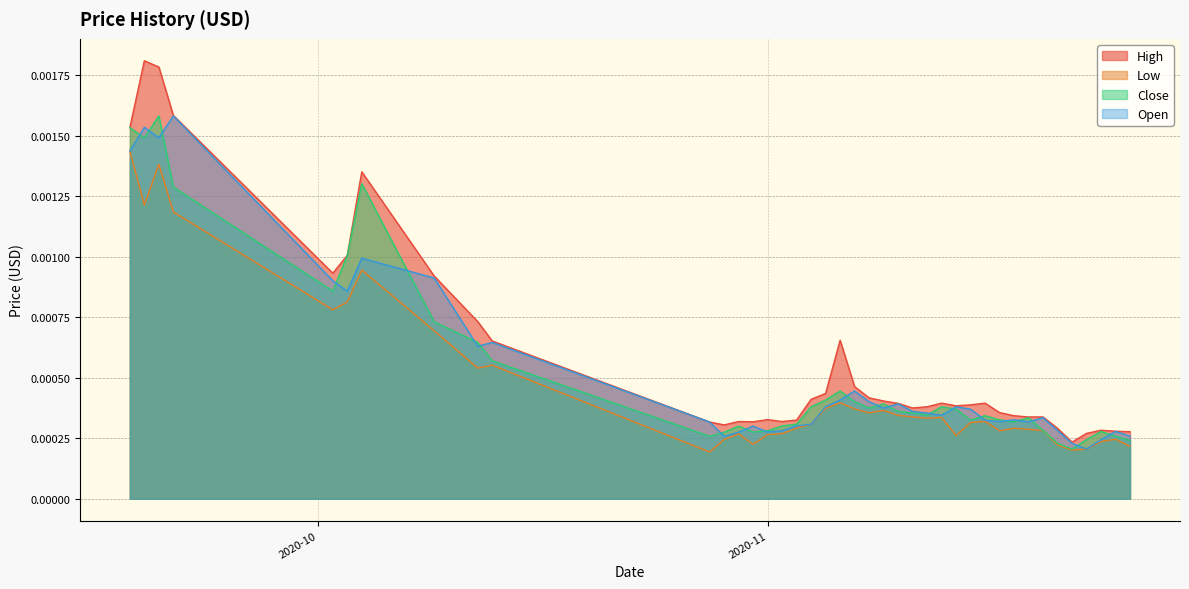

True or false: Open and Low intersect in this chart.

False